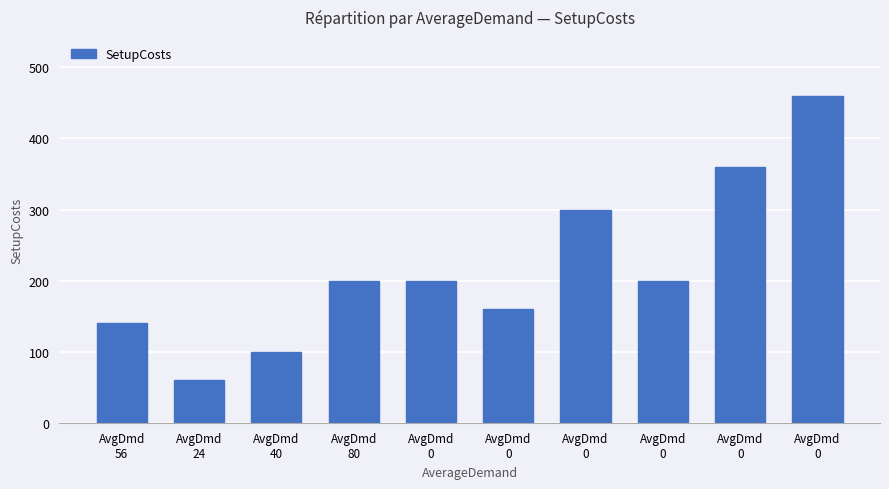

How many values are below 200?

4